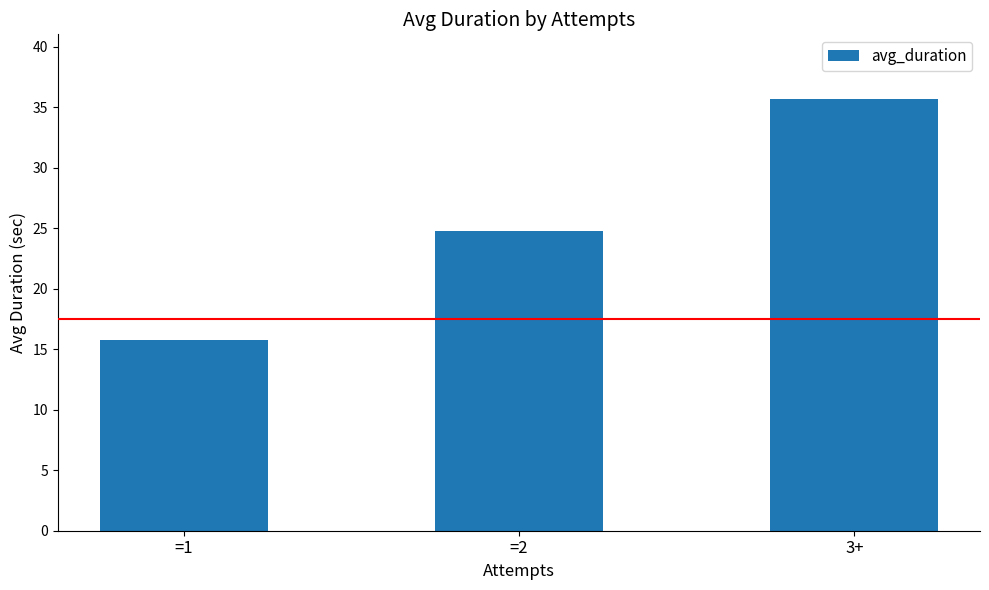

What is the minimum value shown in the chart?

15.7